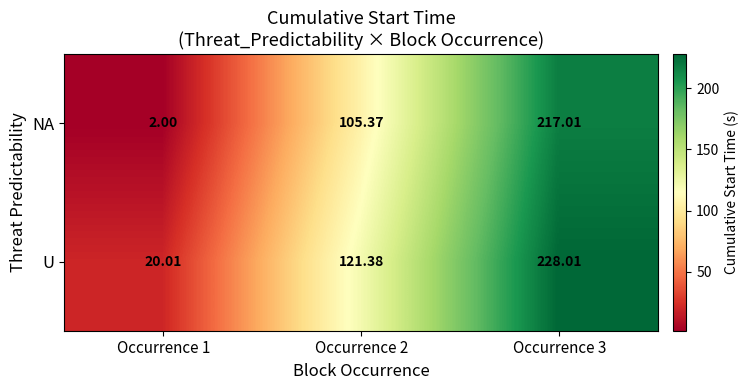

Which series changed the most between Occurrence 1 and Occurrence 2?

NA